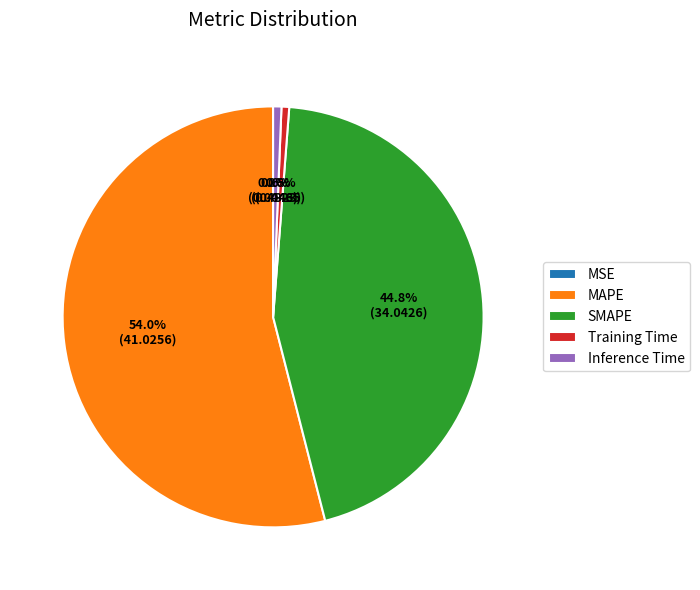

What is the ratio of the value at MAPE to the value at SMAPE?

1.2